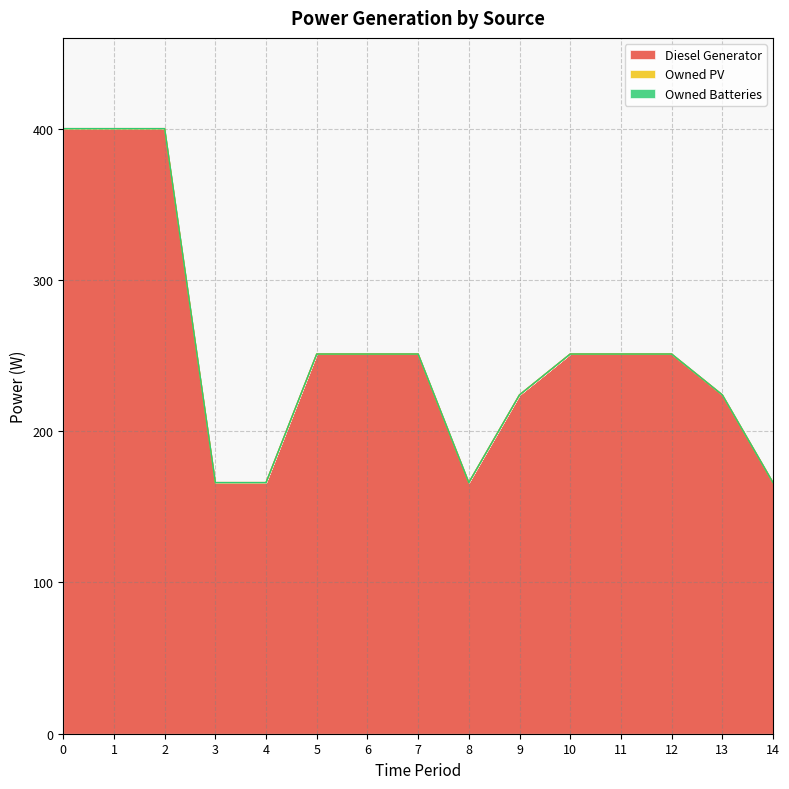

Rank the categories by Diesel Generator value from lowest to highest.

3, 4, 8, 14, 9, 13, 5, 6, 7, 10, 11, 12, 0, 1, 2